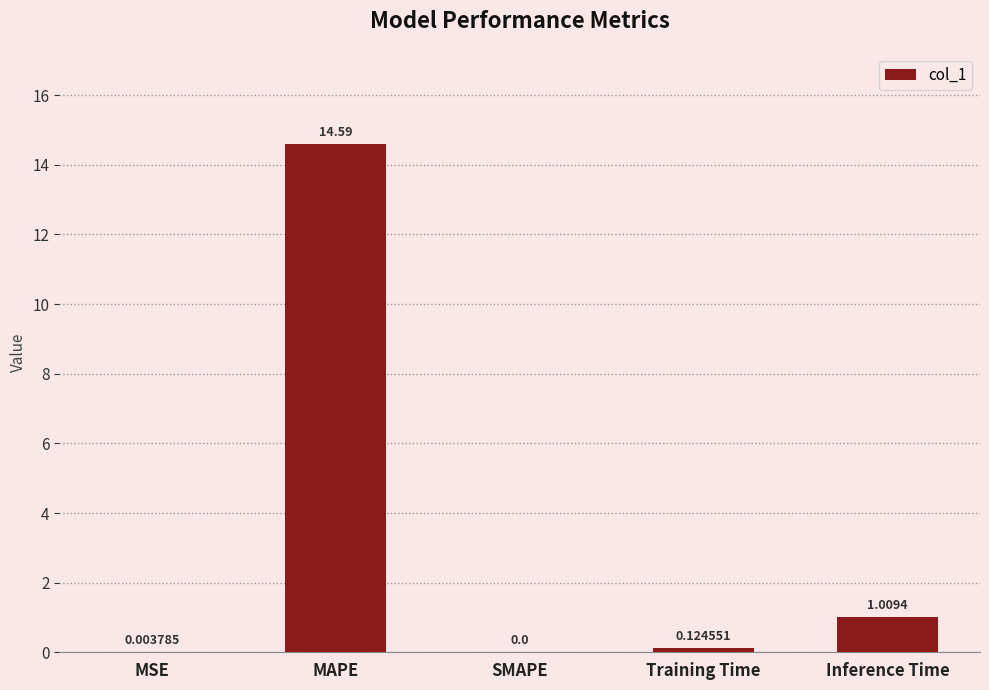

Is it true that the value at SMAPE is -9.7?

False